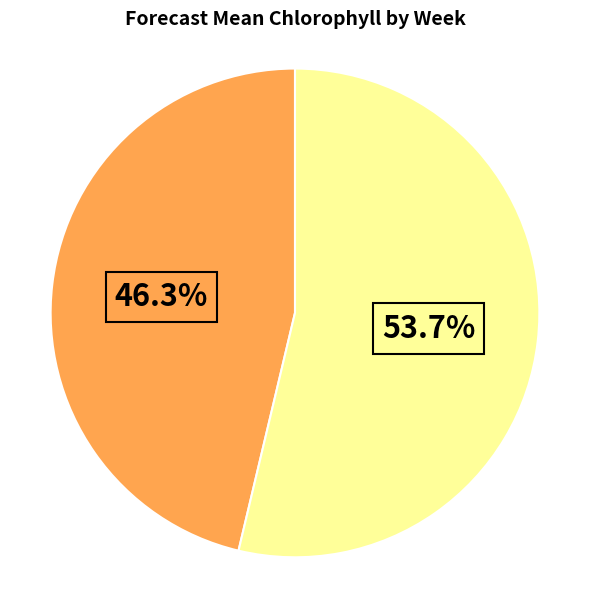

Is there a majority slice in this chart?

Yes